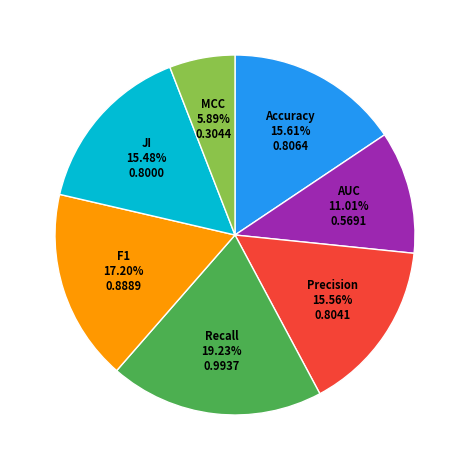

Is there a majority slice in this chart?

No